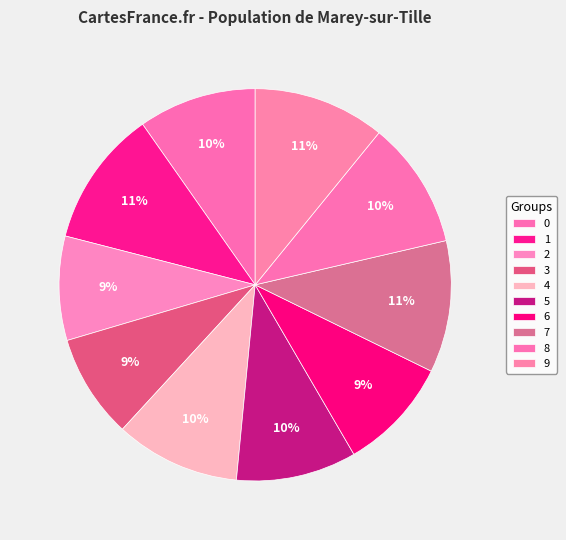

Combined, what portion of the pie is 0 and 9?

20.6%